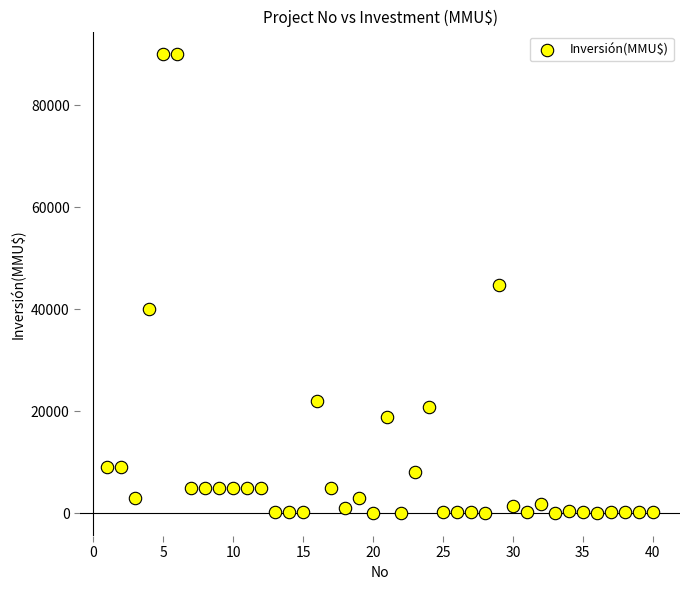

What is the range of X values (max minus min)?

39